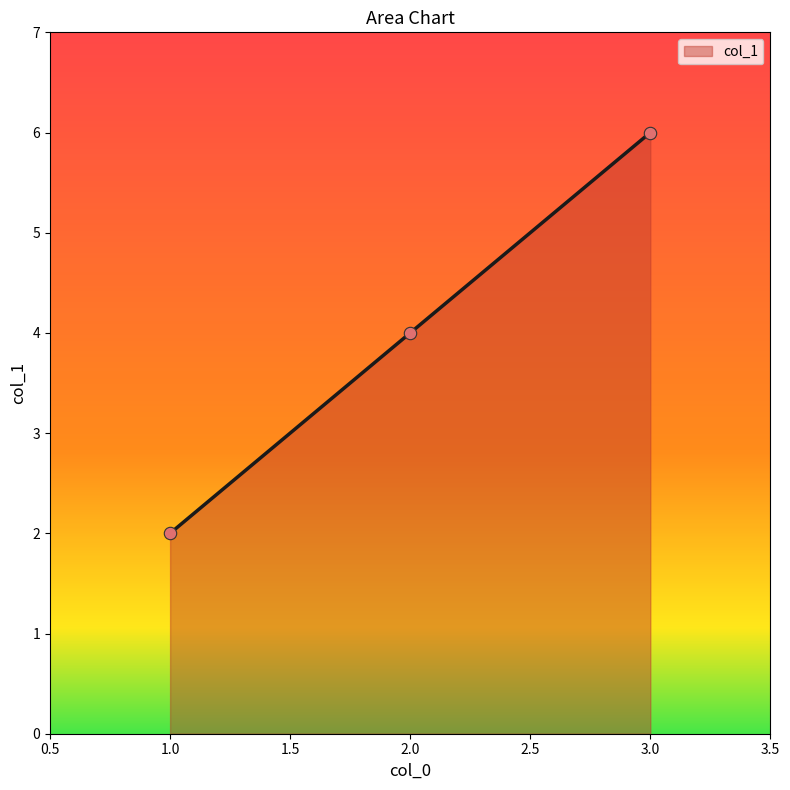

What is the ratio of the value at 3.0 to the value at 2.0?

1.5